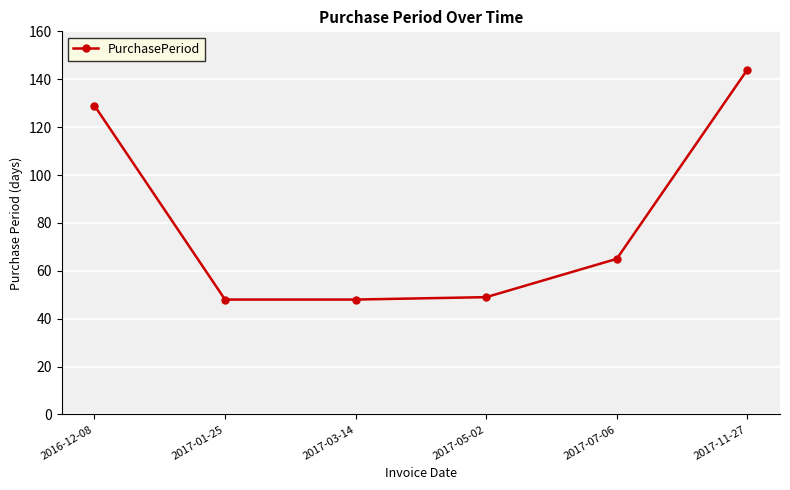

Reading right to left, list all the values displayed in this chart.

2017-11-27=144	2017-07-06=65	2017-05-02=49	2017-03-14=48	2017-01-25=48	2016-12-08=129